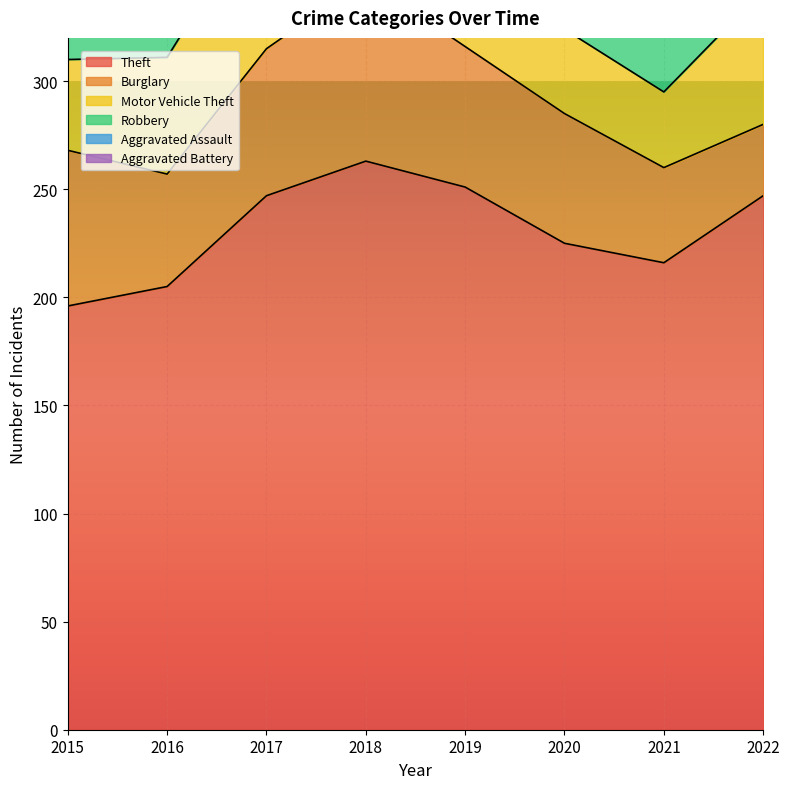

Read the Aggravated Assault value at 2020, to the nearest 10.

30